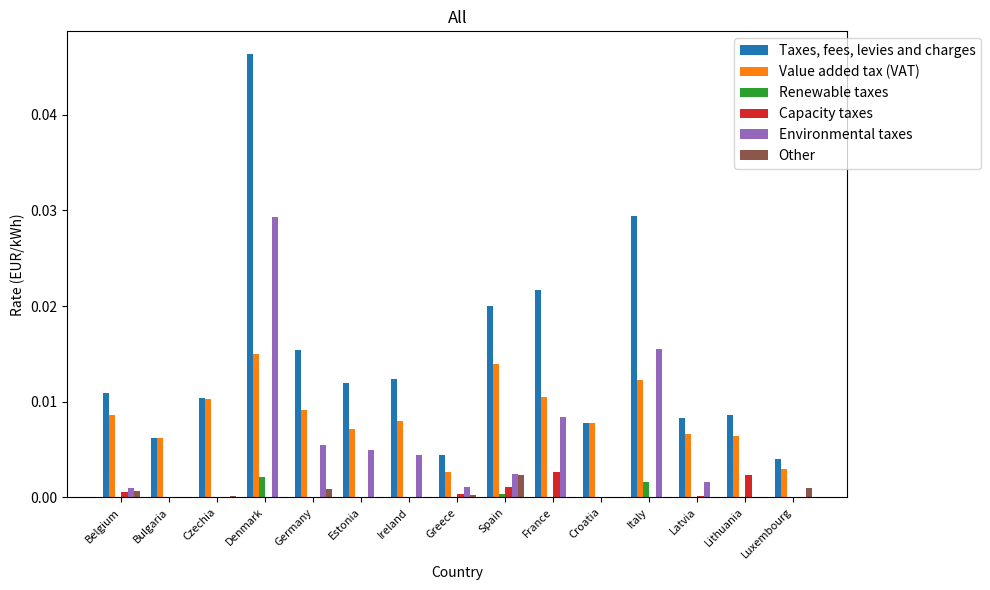

How many groups of bars are there?

15